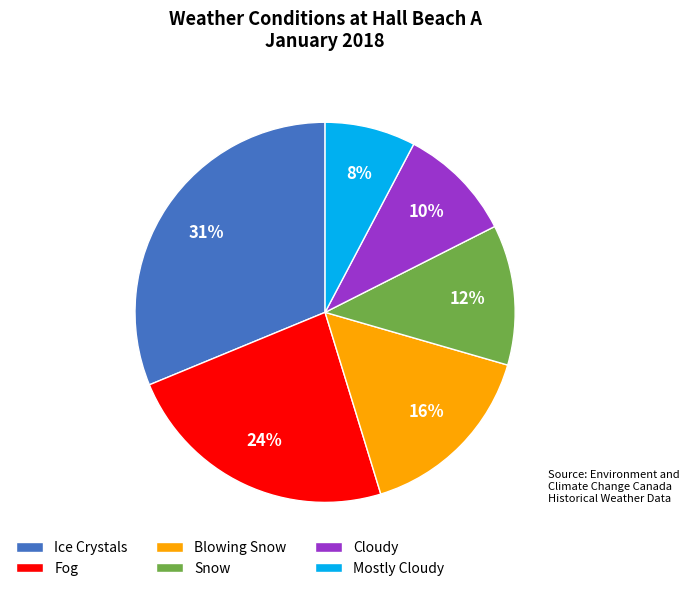

Count the number of slices in the pie.

6